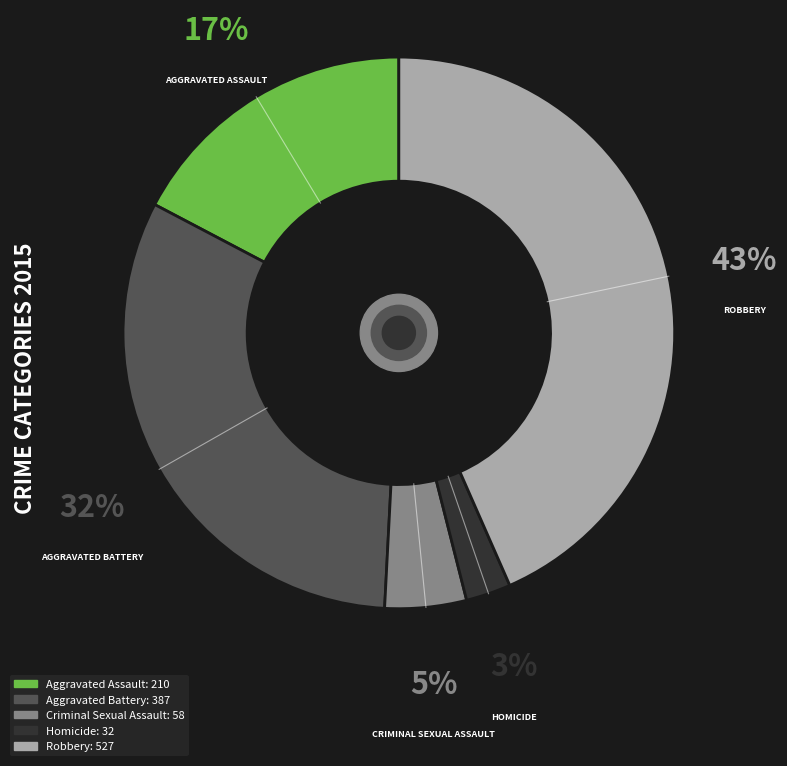

Rank the categories by value from highest to lowest.

Robbery, Aggravated Battery, Aggravated Assault, Criminal Sexual Assault, Homicide